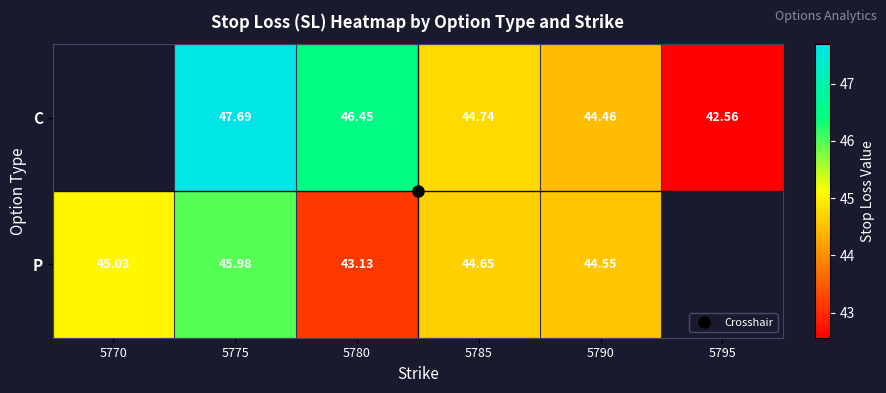

Is the value of C at 5790 greater than the value of P at 5795?

No